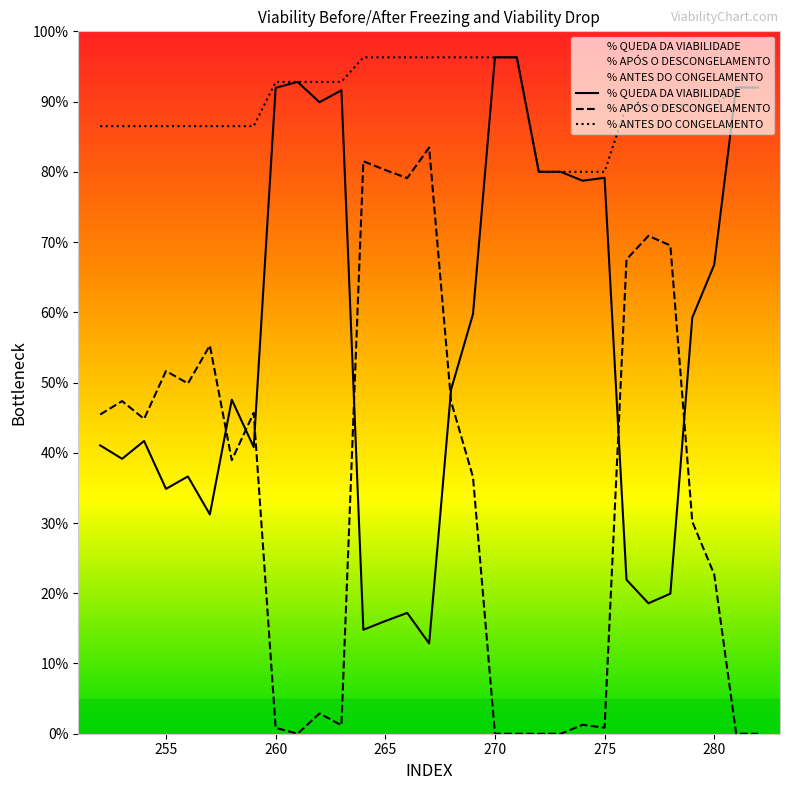

Does the chart have visible grid lines?

No